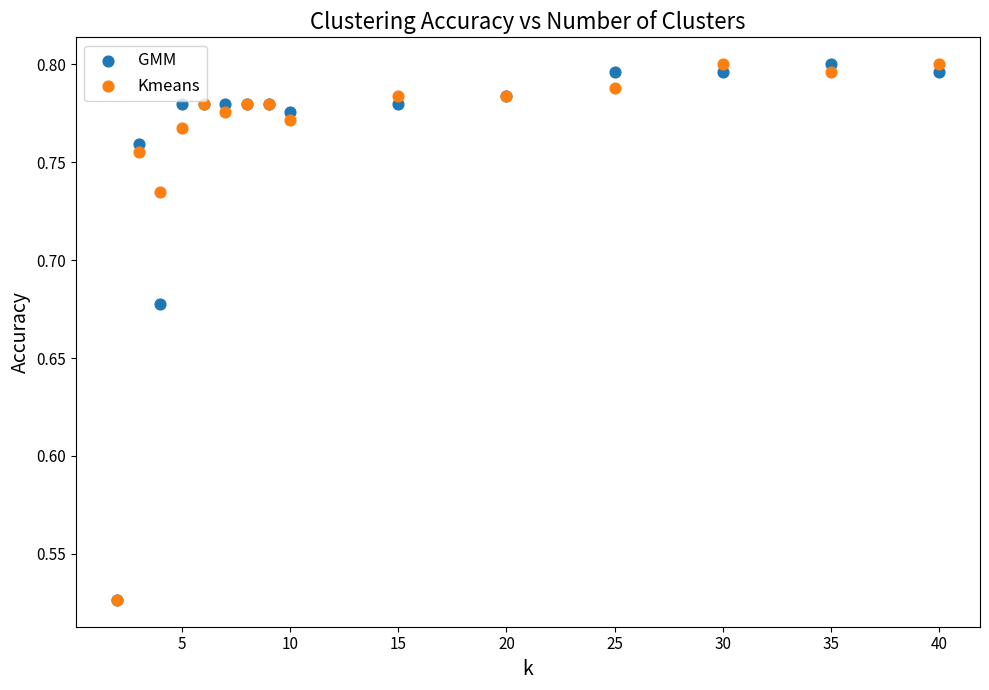

What are all the series names shown in the legend?

GMM, Kmeans